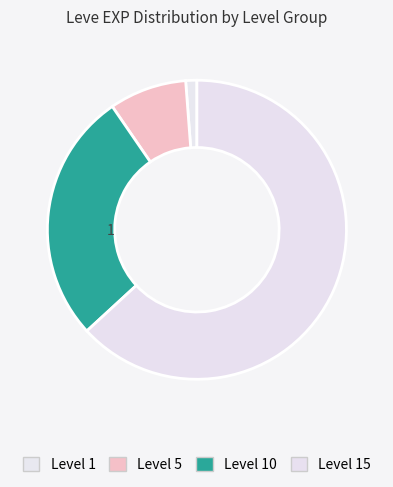

How many segments does this pie chart have?

4